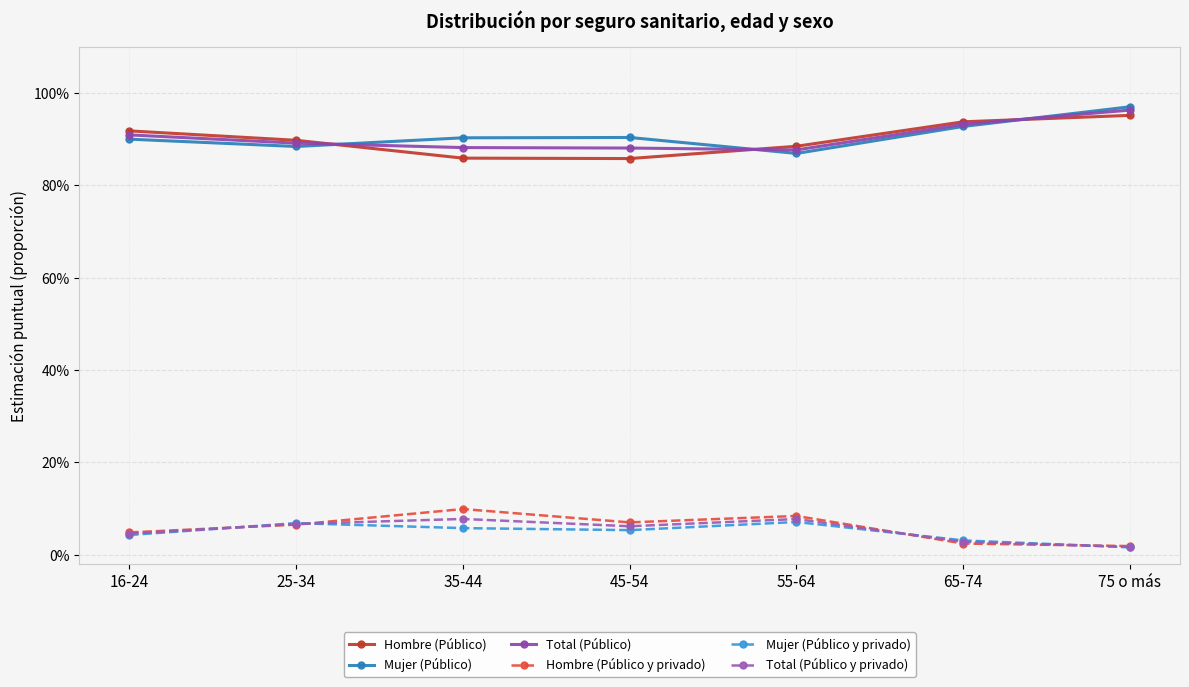

True or false: Mujer (Público y privado) has a value of 0.1 at 35-44.

True